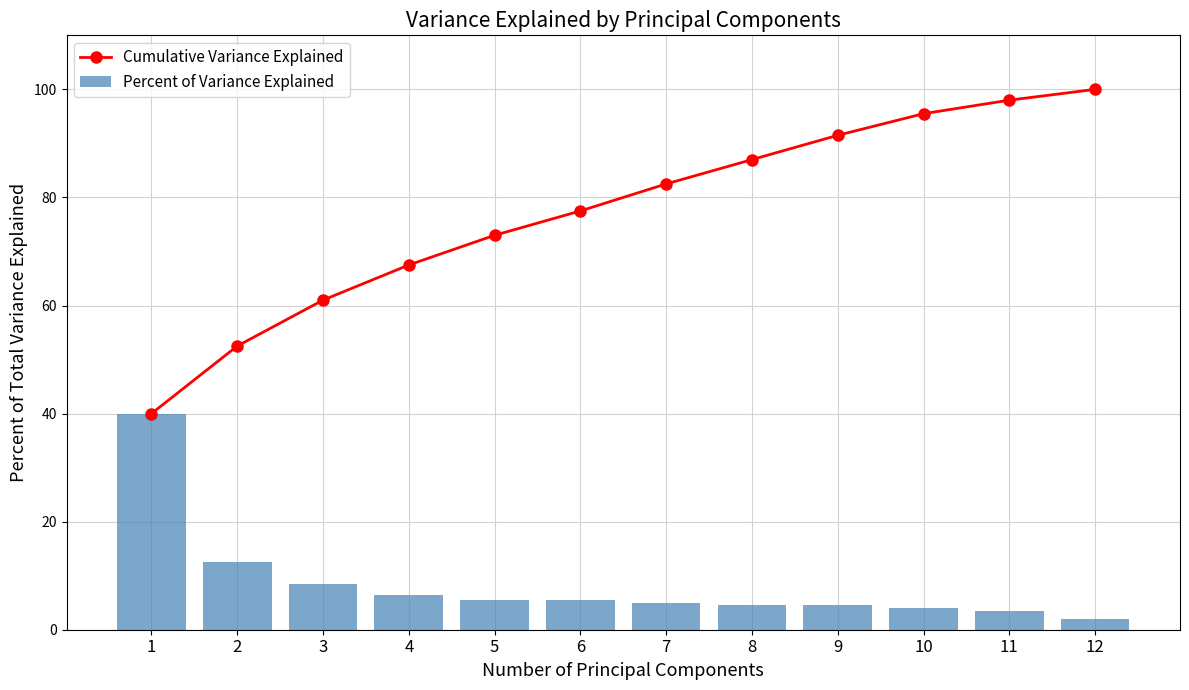

Is the value of Cumulative Variance Explained at 6 greater than the value of Percent of Variance Explained at 11?

Yes